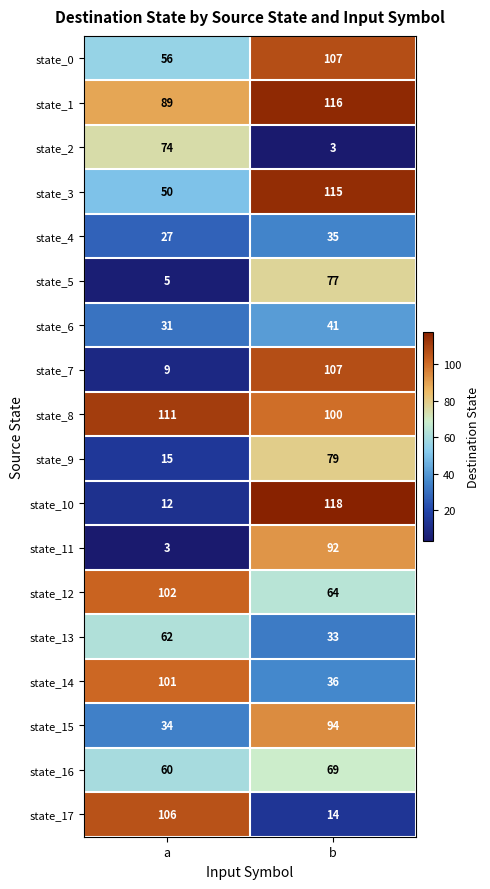

What is the total value across all series at b?

1300